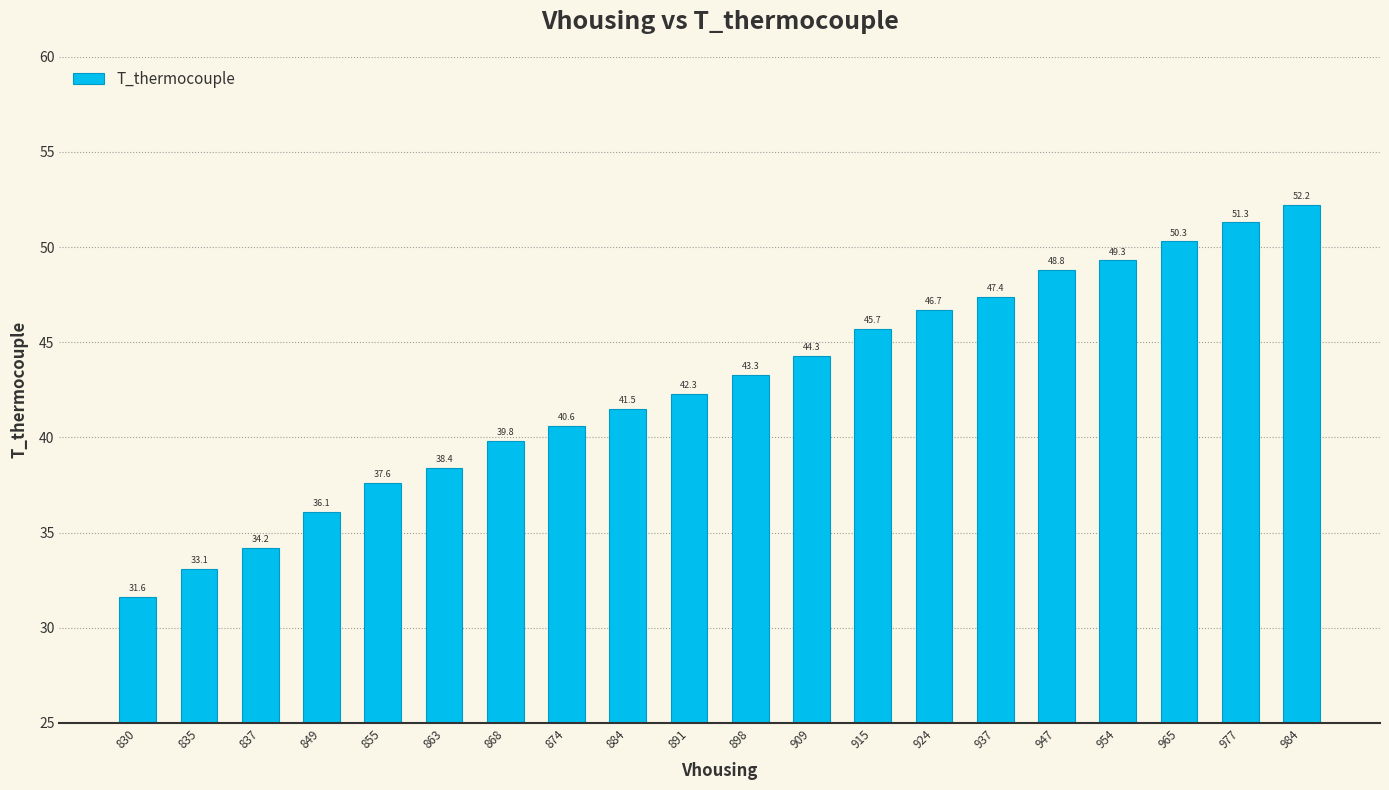

Reading right to left, list all the values displayed in this chart.

984=52.2	977=51.3	965=50.3	954=49.3	947=48.8	937=47.4	924=46.7	915=45.7	909=44.3	898=43.3	891=42.3	884=41.5	874=40.6	868=39.8	863=38.4	855=37.6	849=36.1	837=34.2	835=33.1	830=31.6